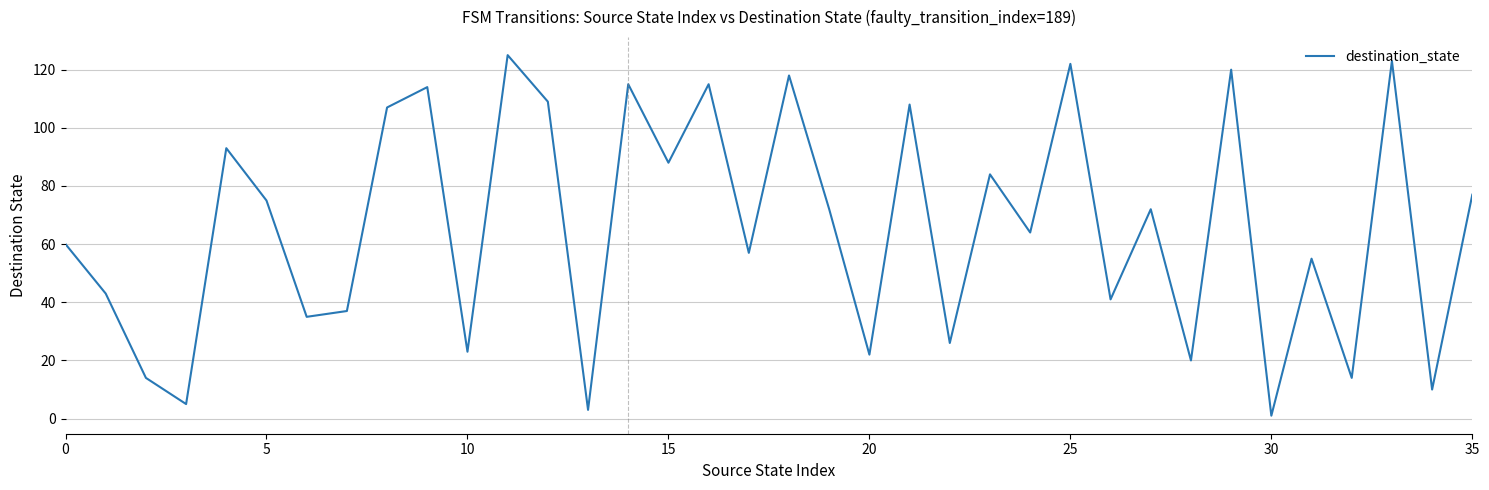

What is the maximum value shown in the chart?

125